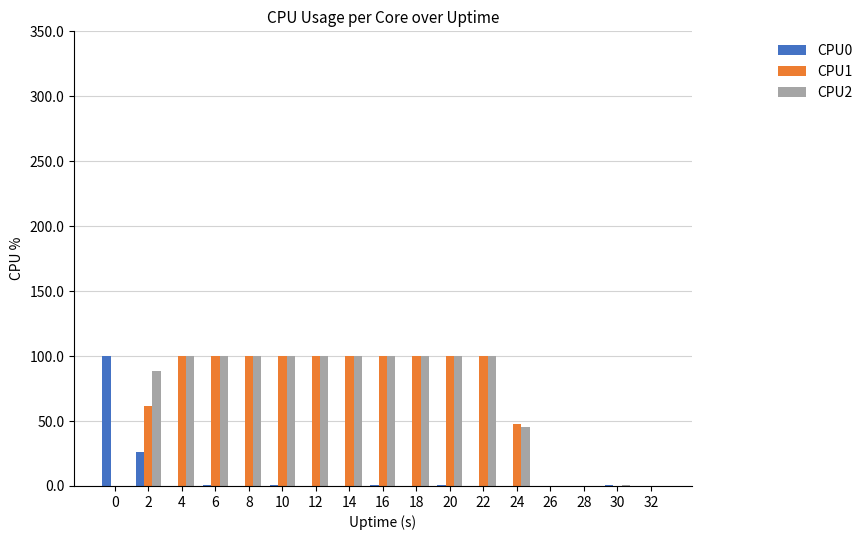

True or false: CPU2 has a value of 139.6 at 12.

False